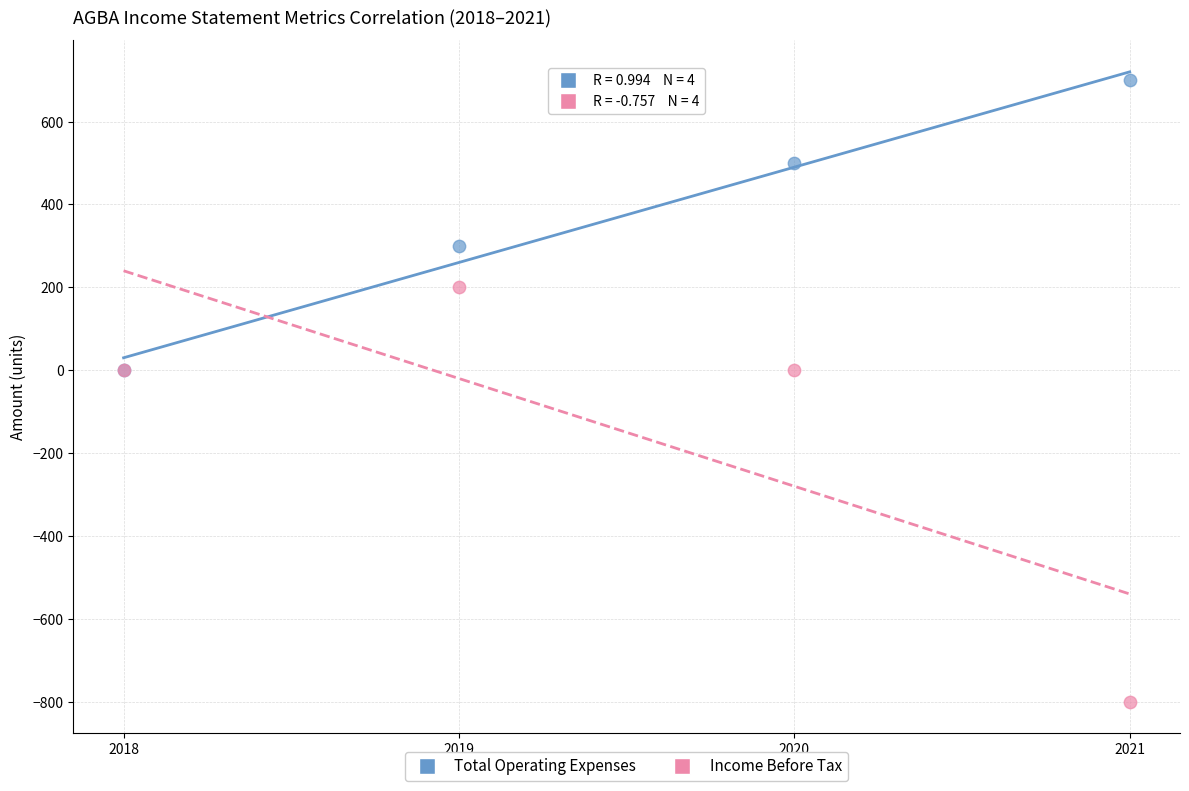

In the Total Operating Expenses series, what Y value is closest to 350?

300